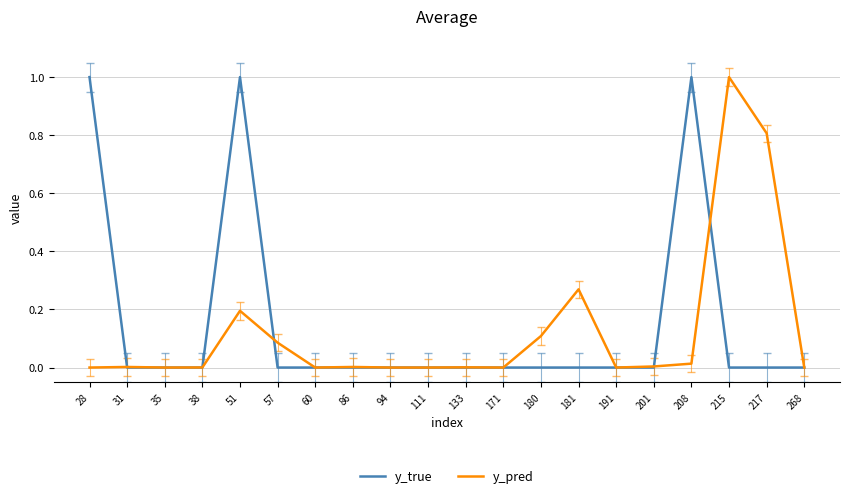

True or false: y_pred and y_true intersect in this chart.

True